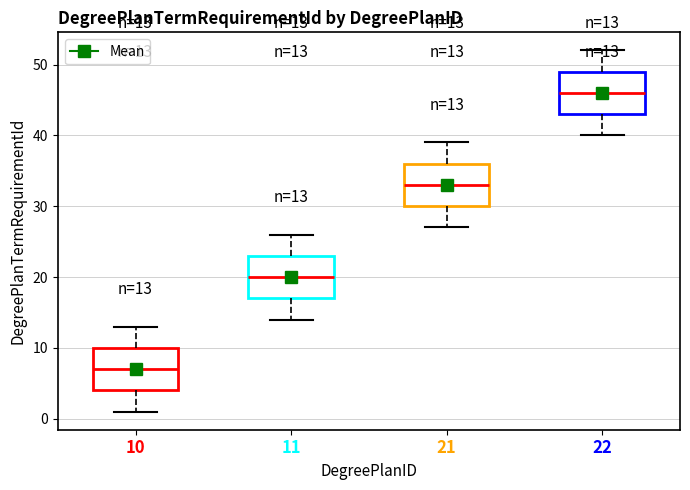

Which box's median line is the highest?

22